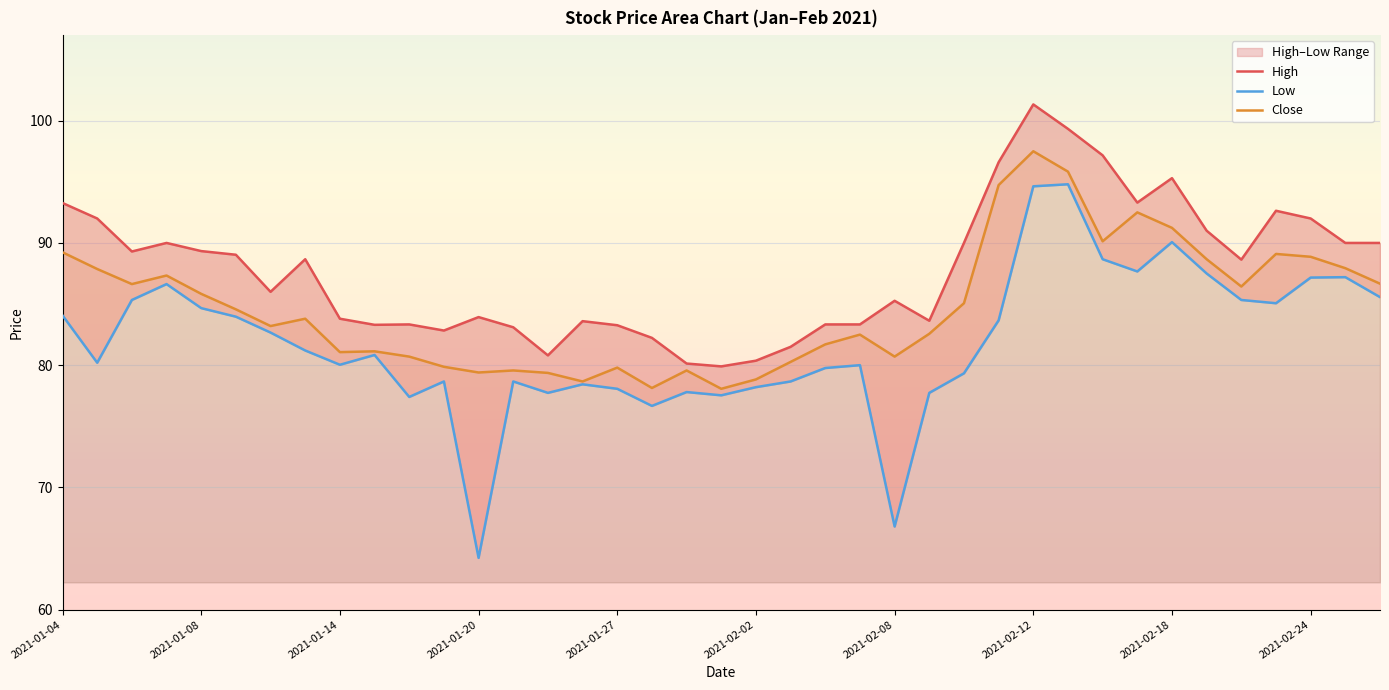

What is the minimum value for Close?

78.1